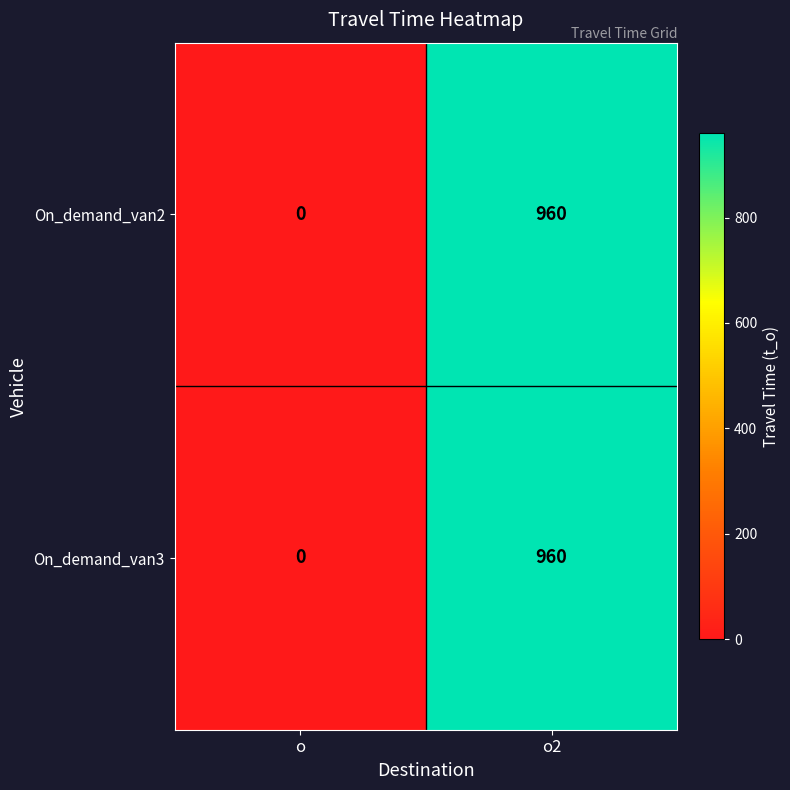

What is the total value across all series at o2?

1920